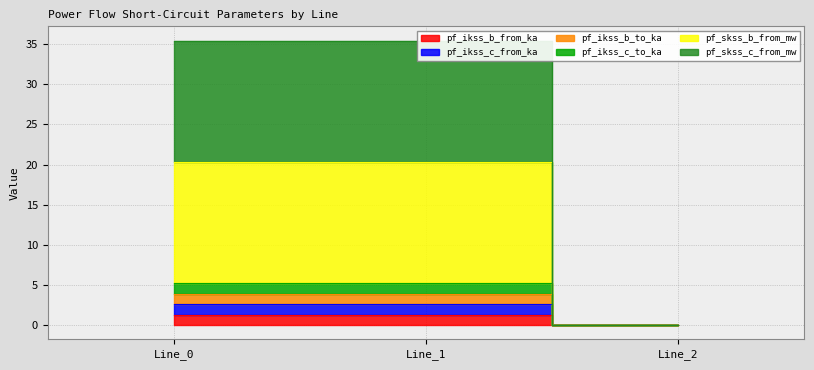

Rank the series at Line_2 from lowest to highest value.

pf_ikss_b_from_ka, pf_ikss_c_from_ka, pf_ikss_b_to_ka, pf_ikss_c_to_ka, pf_skss_b_from_mw, pf_skss_c_from_mw